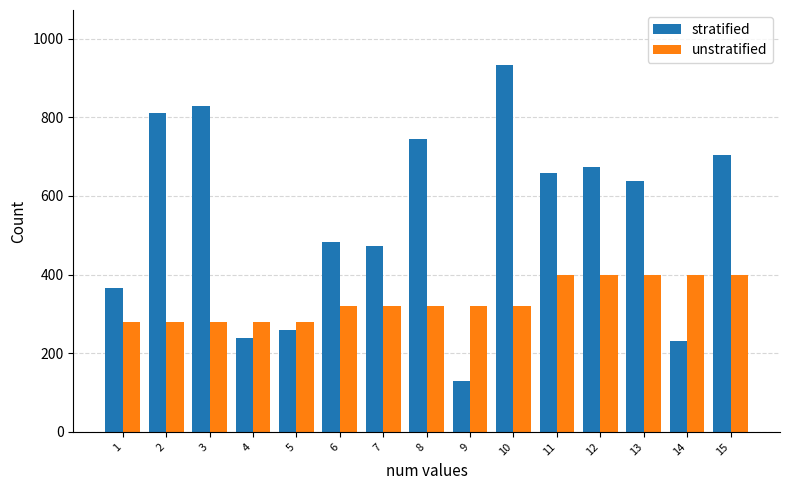

At 7, list the series in order from smallest to largest.

unstratified, stratified